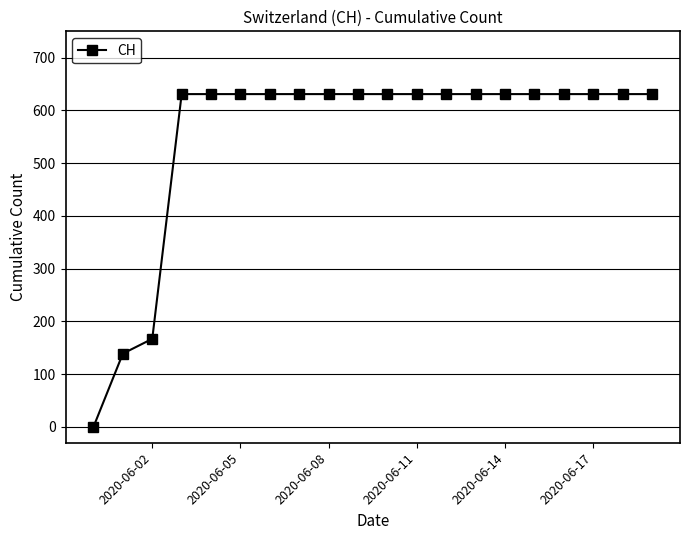

How many data points are less than 631?

3